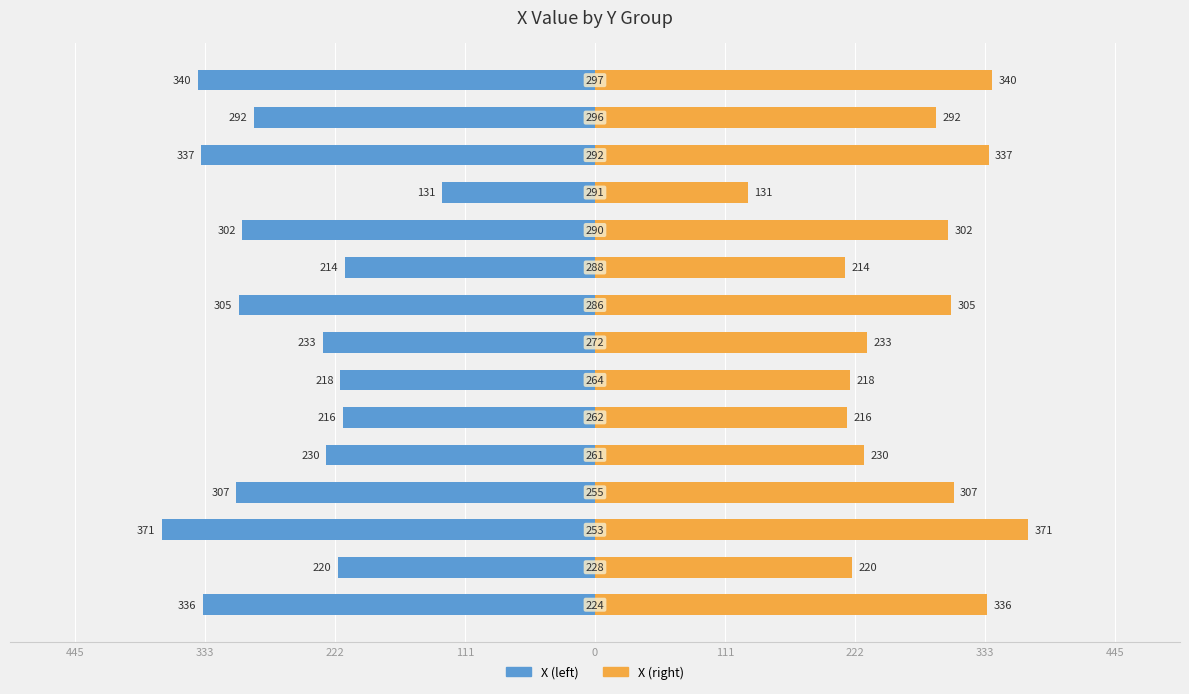

What are all the series names shown in the legend?

X (left), X (right)